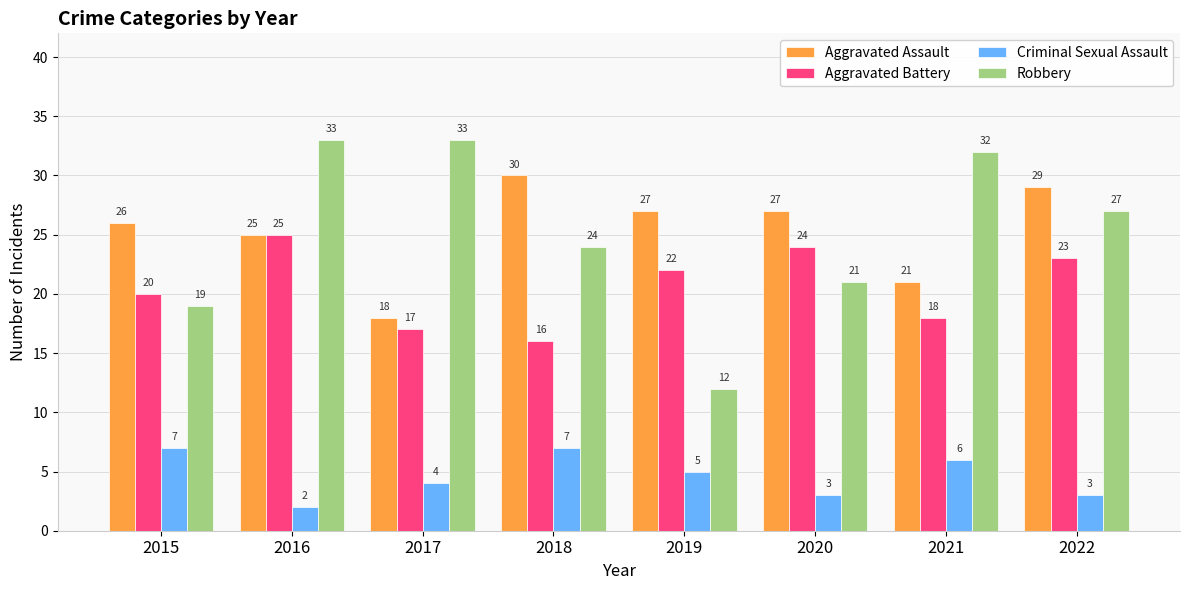

Is it true that Aggravated Assault equals 27 at 2020?

True